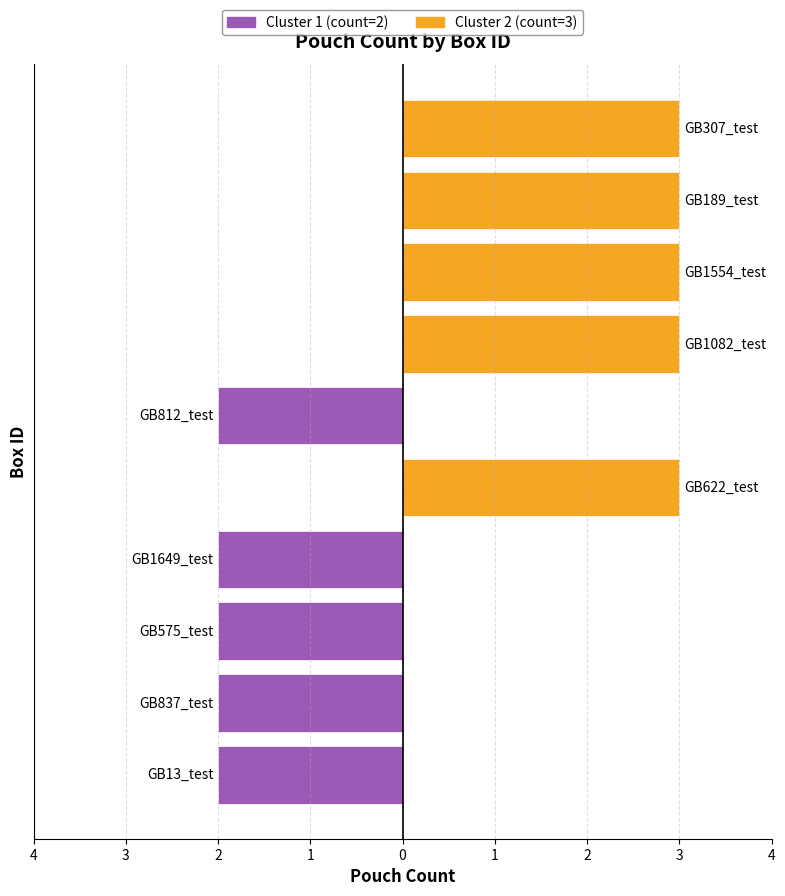

What is the difference between the maximum and minimum values?

1